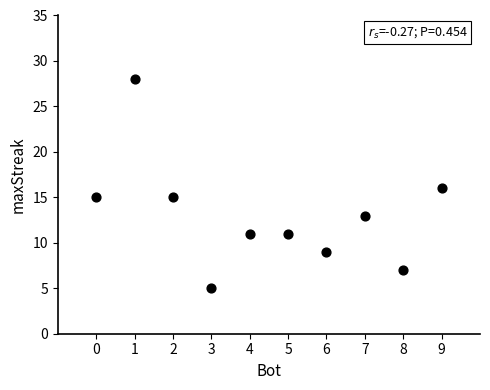

What is the average X value?

4